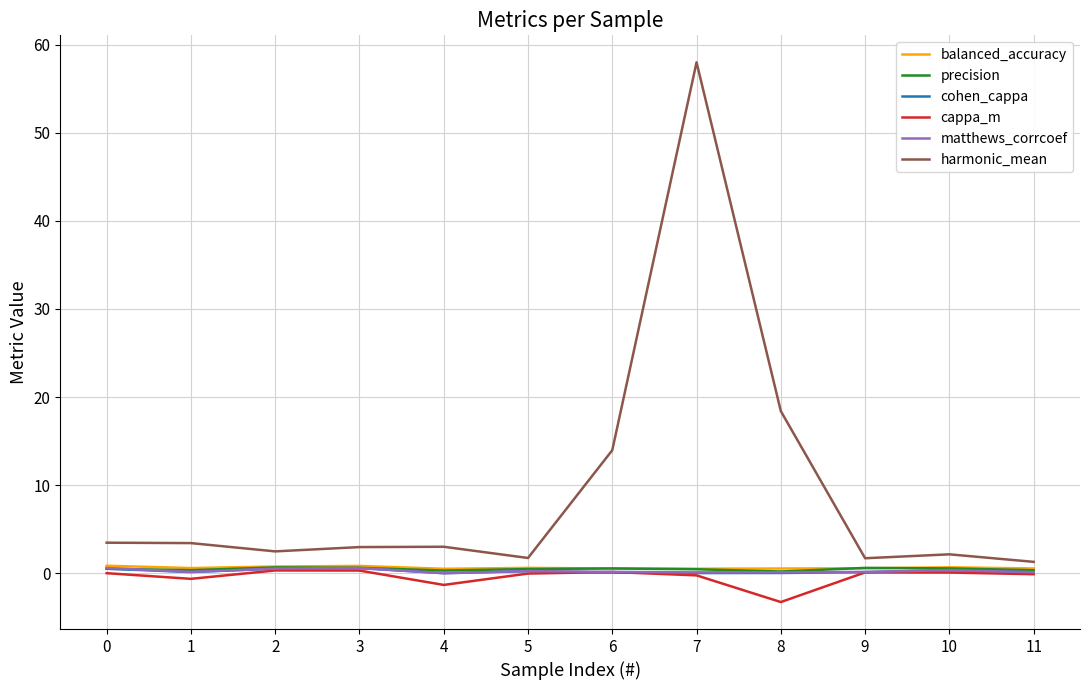

The balanced_accuracy series shows 0.8 at 3. True or false?

True